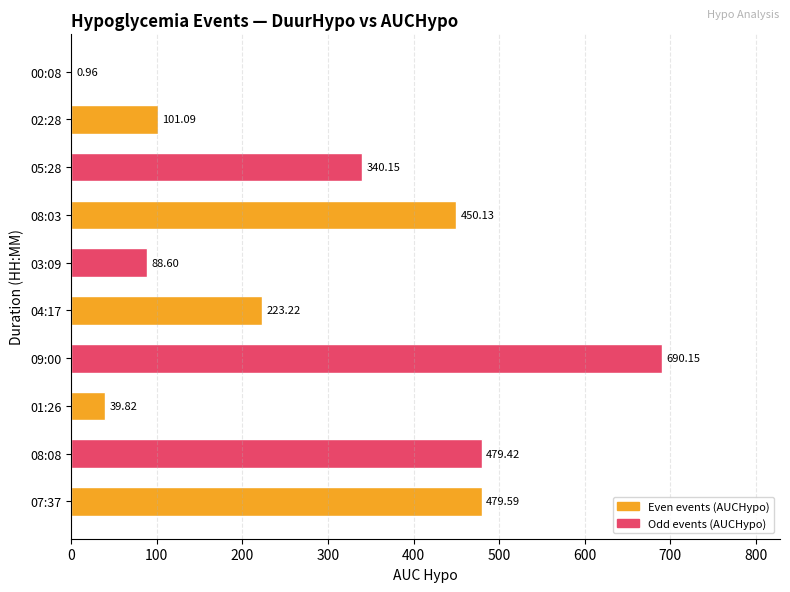

Between 00:08 and 01:26, which is larger?

01:26